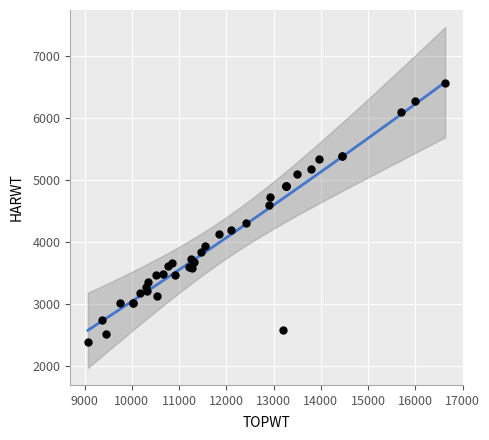

What Y value in the scatter plot is closest to 4482?

4593